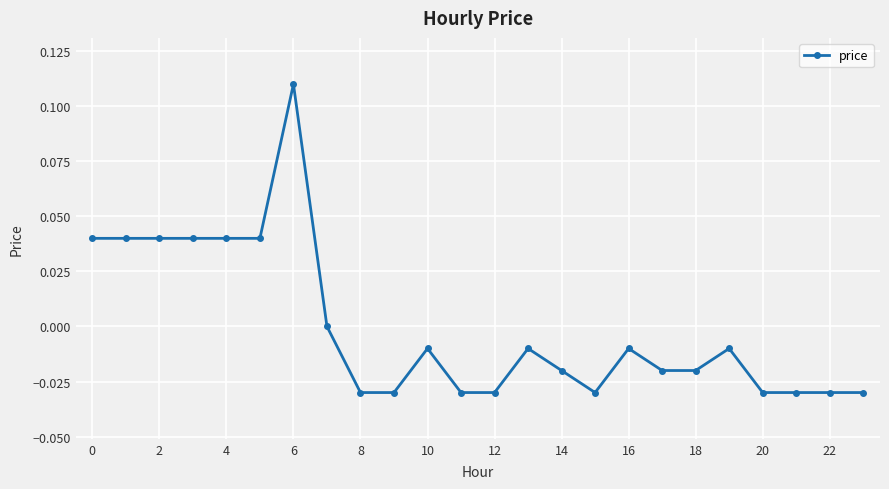

True or false: there are more than 1 points higher than both neighbors.

True